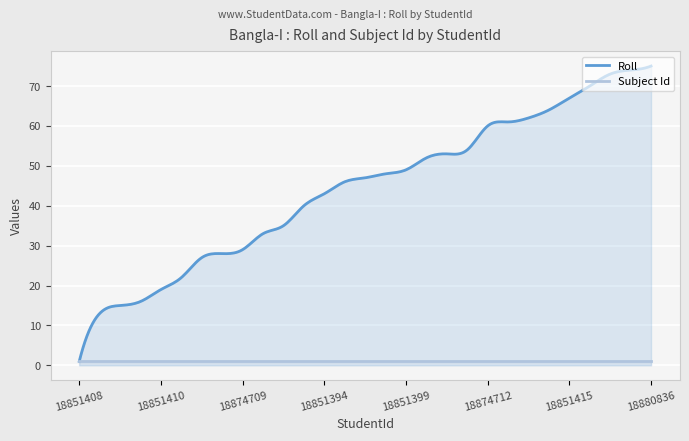

Does the chart display data point markers on the line(s)?

No